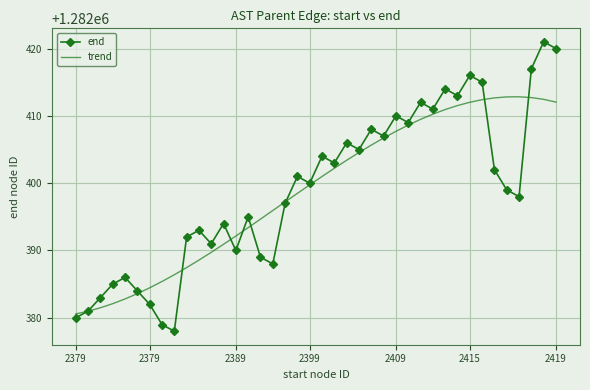

List the series in order of their peak value, lowest first.

trend, end